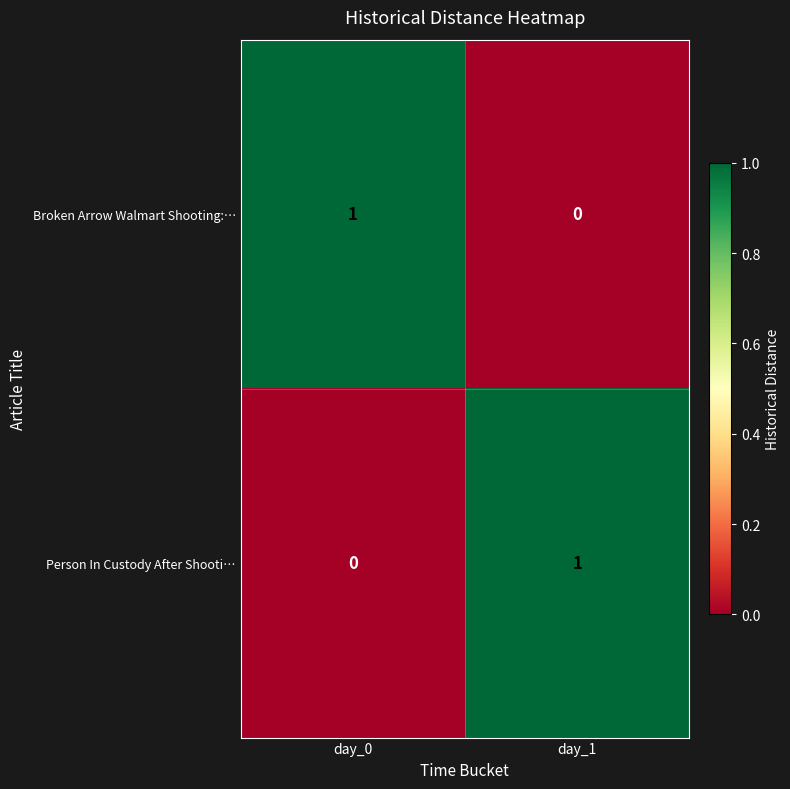

Rank the categories by Broken Arrow Walmart Shooting:… value from highest to lowest.

day_0, day_1